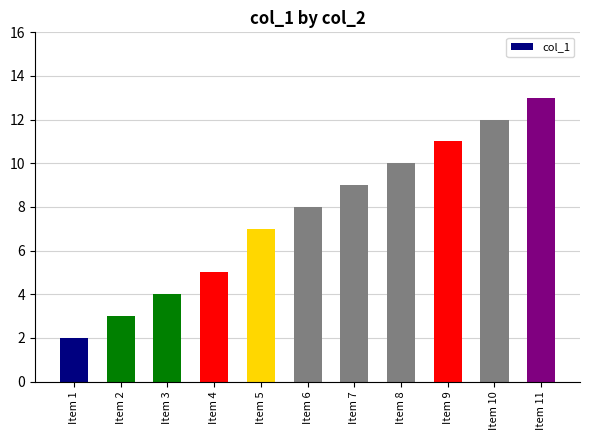

Reading left to right, extract all data points from this chart.

2	3	4	5	7	8	9	10	11	12	13